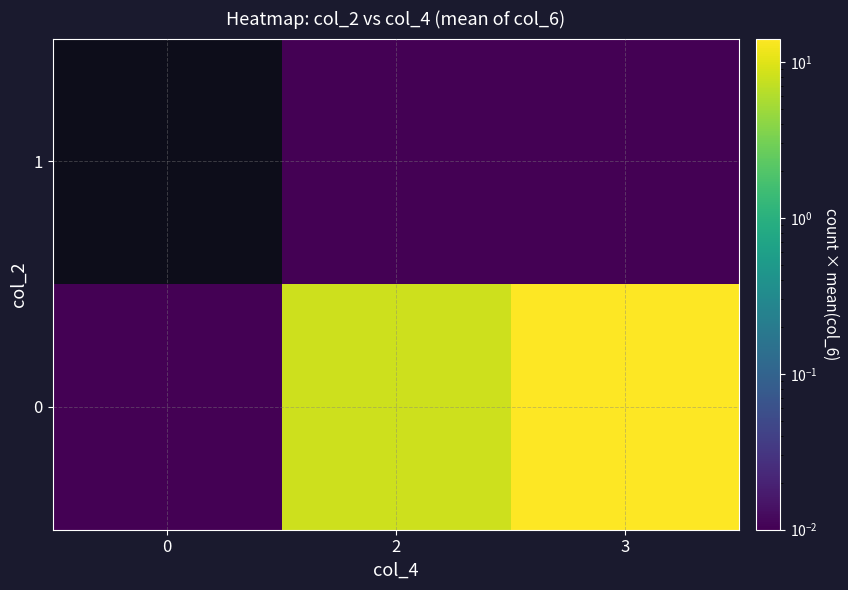

Reading left to right, transcribe all the data shown in this chart.

0: 0=0.0	2=8.0	3=14.0
1: 0=0.0	2=0.0	3=0.0